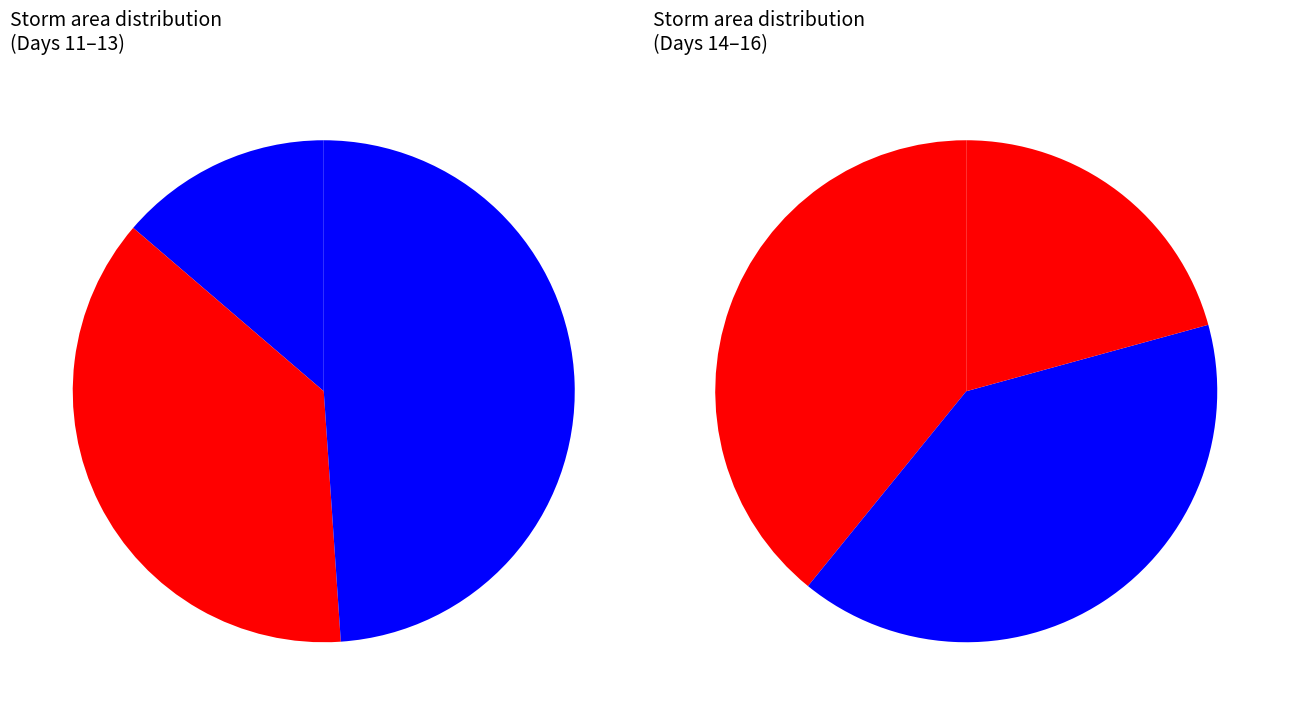

What portion of the pie excludes day 11?

61.9%